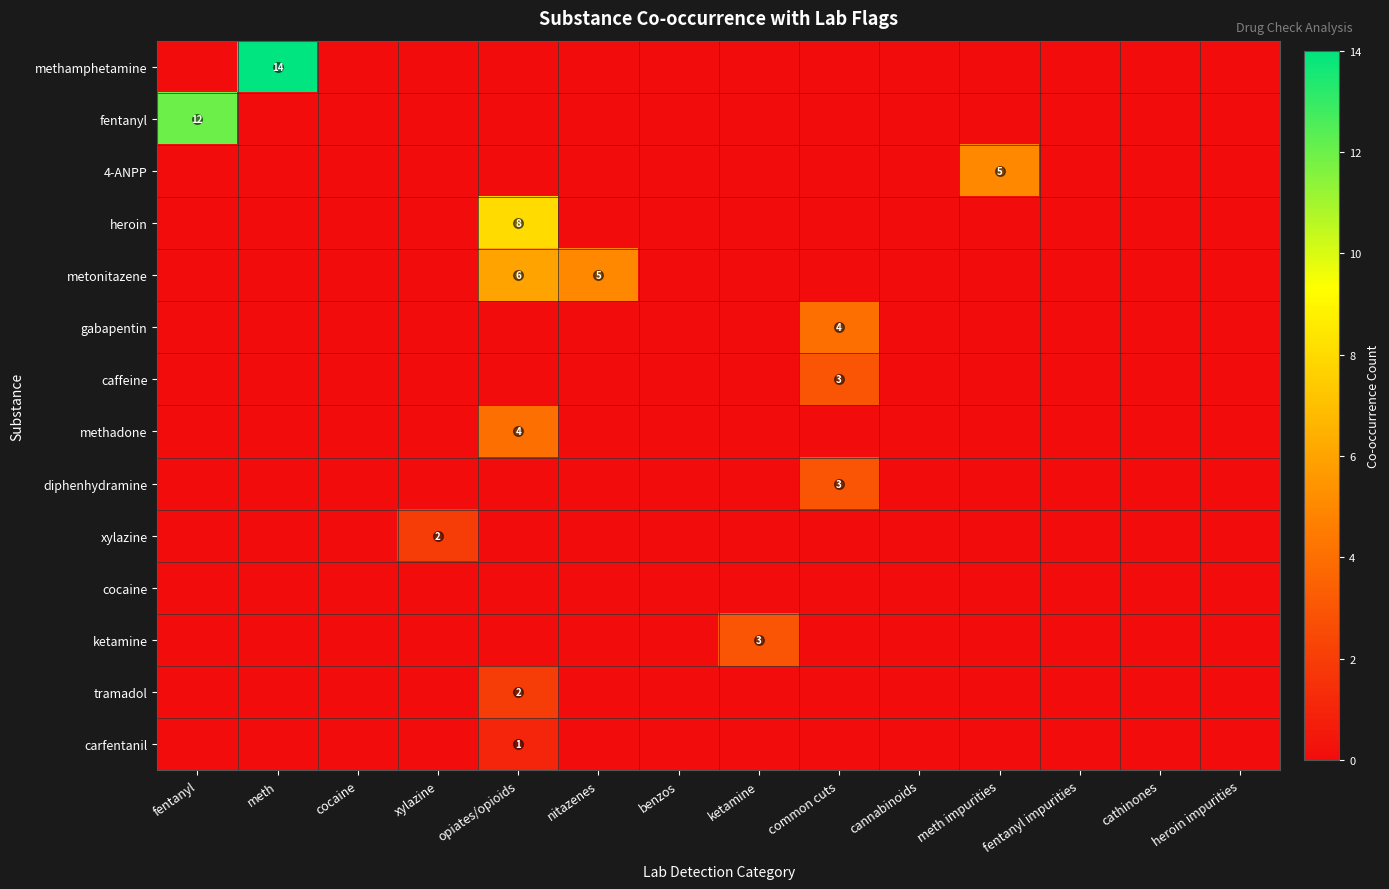

The ketamine series shows 5 at ketamine. True or false?

False